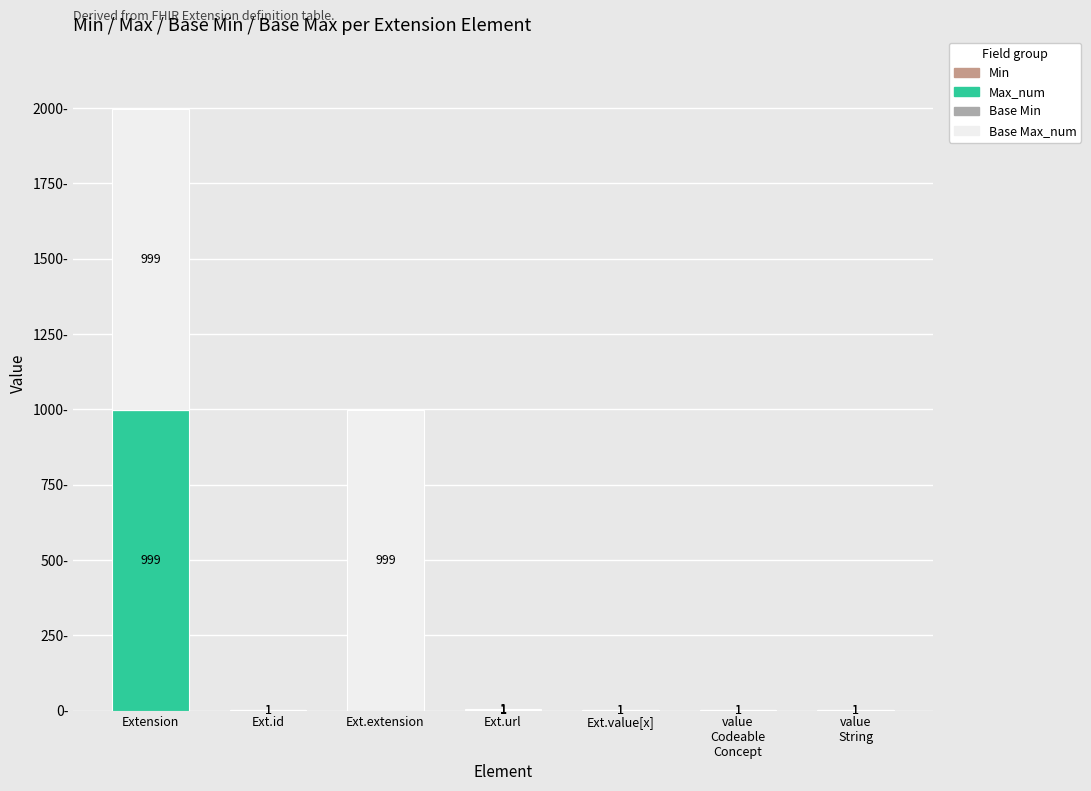

At which category is the sum across all series the highest?

Extension